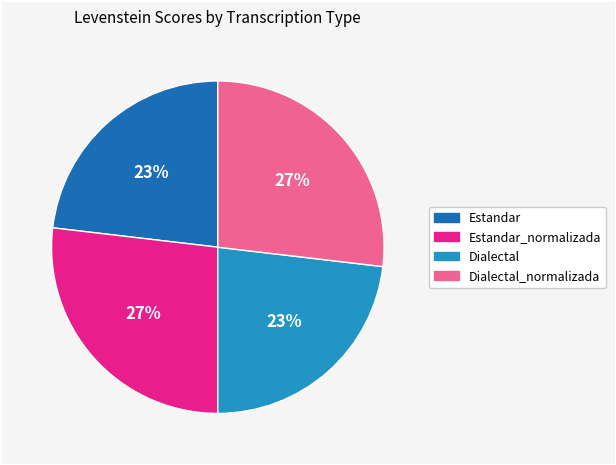

Does Dialectal_normalizada account for over 50% of the chart?

No